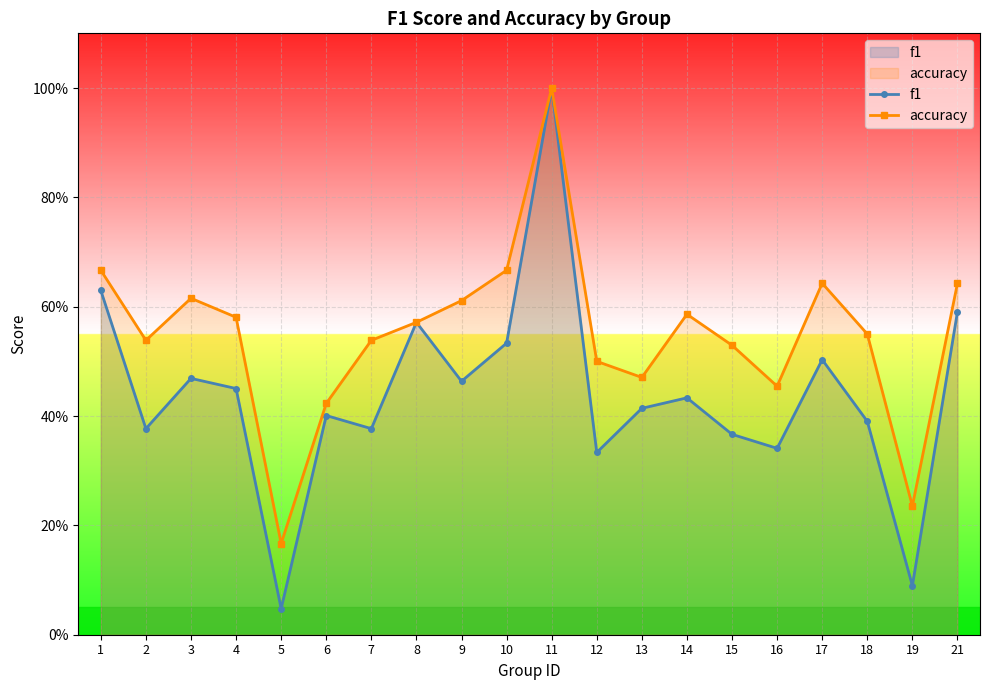

Which series changed the most between 10 and 11?

f1